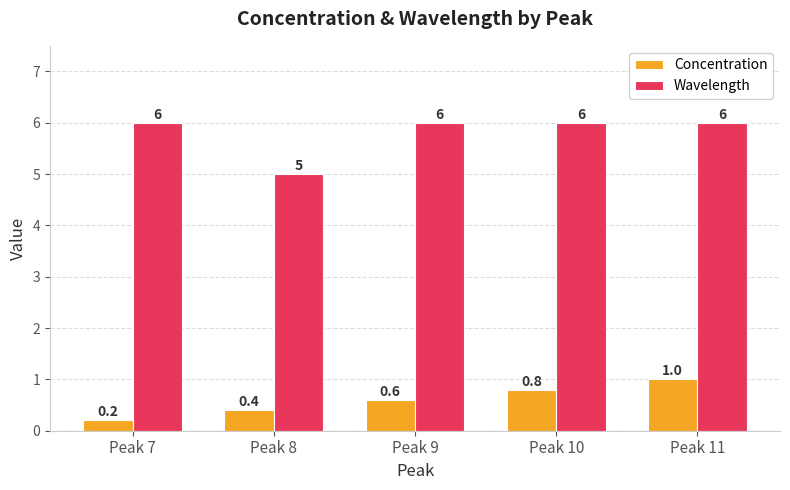

List the series in order of their overall mean, lowest first.

Concentration, Wavelength